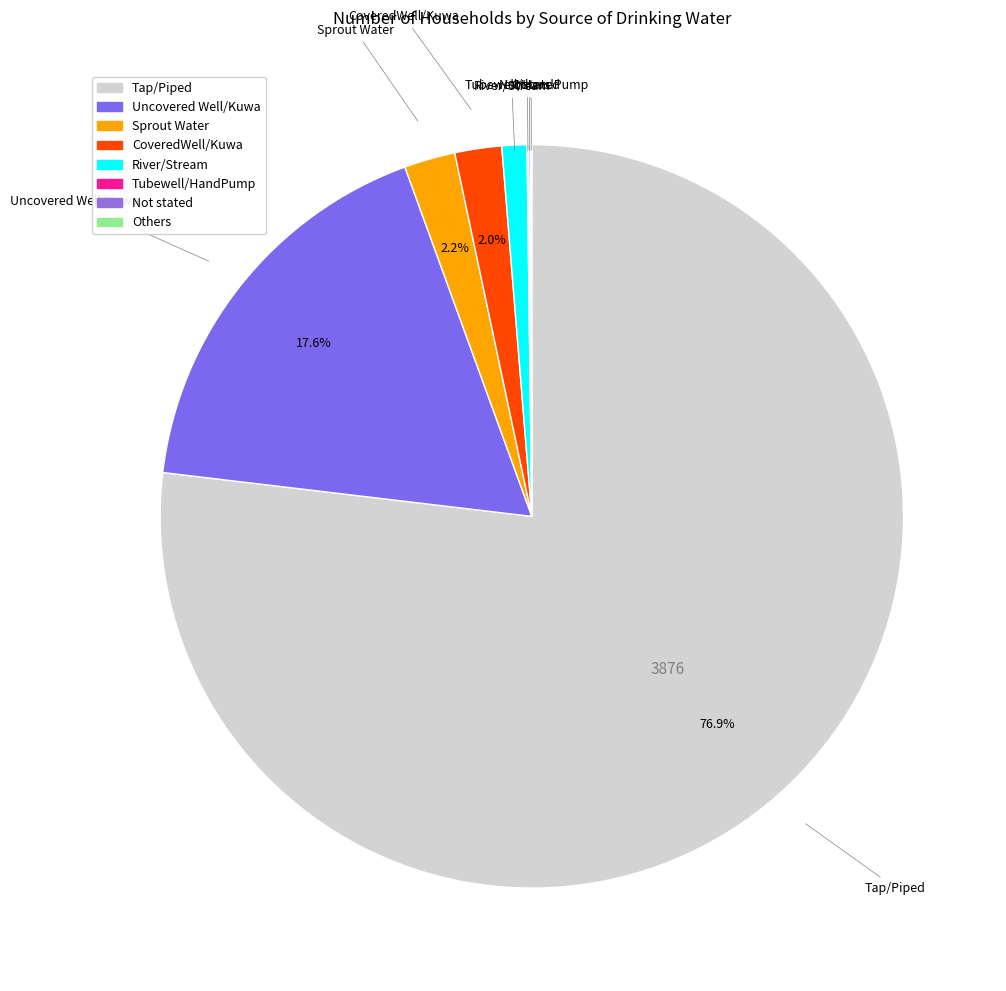

Does Tap/Piped represent more than half of the total?

Yes